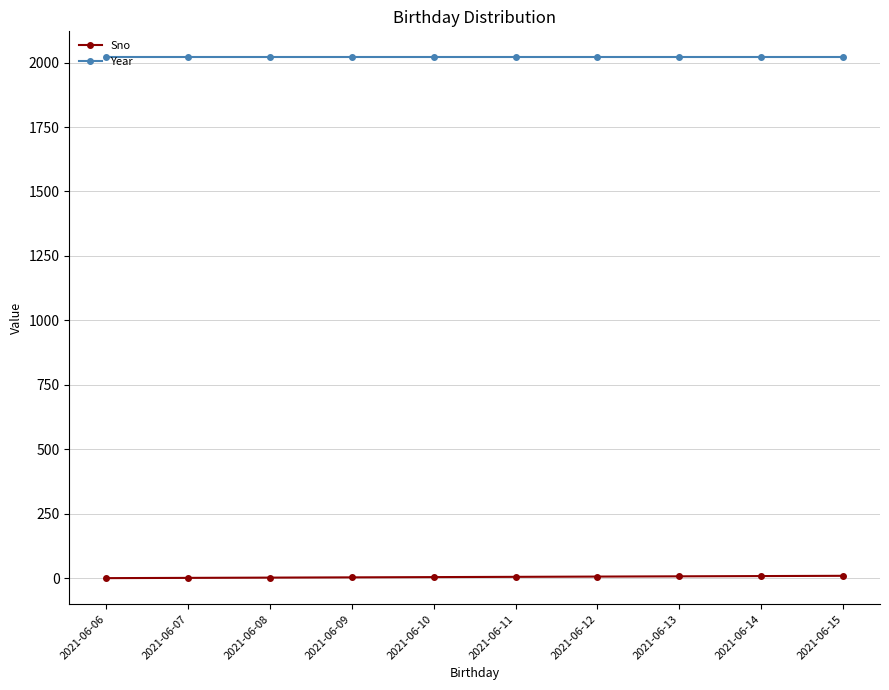

Rank the series by their average value, from lowest to highest.

Sno, Year